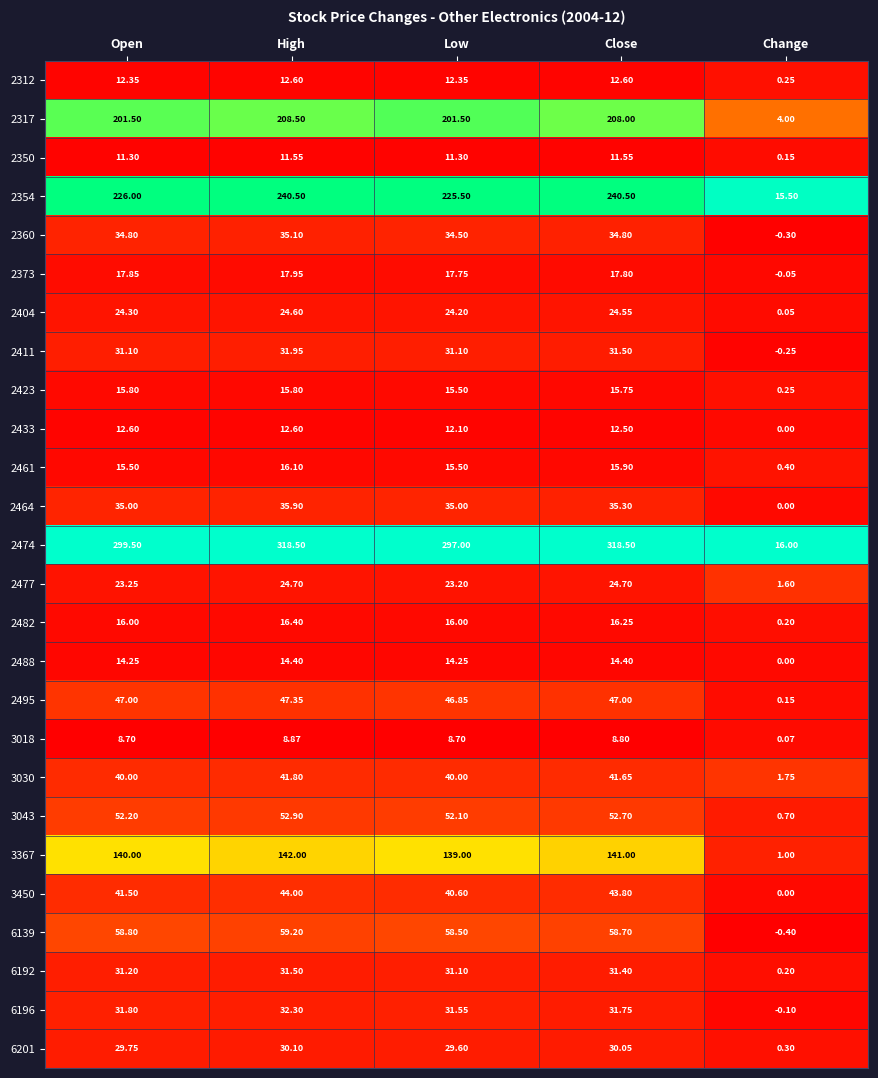

At which label does 3043 first exceed 52?

Open